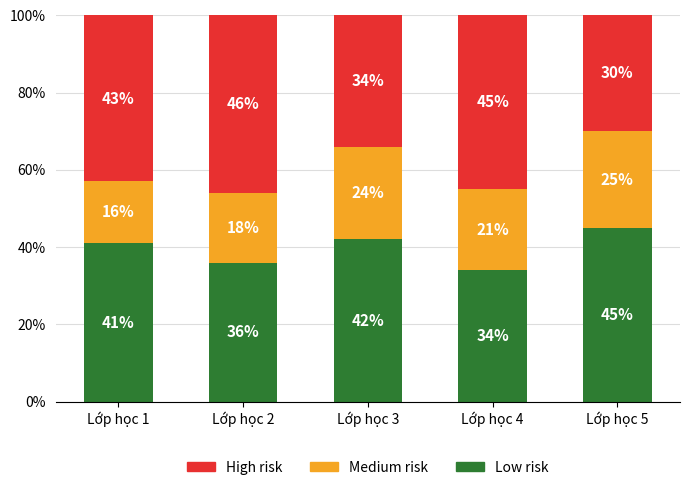

What value does the Low risk series have at Lớp học 5?

45